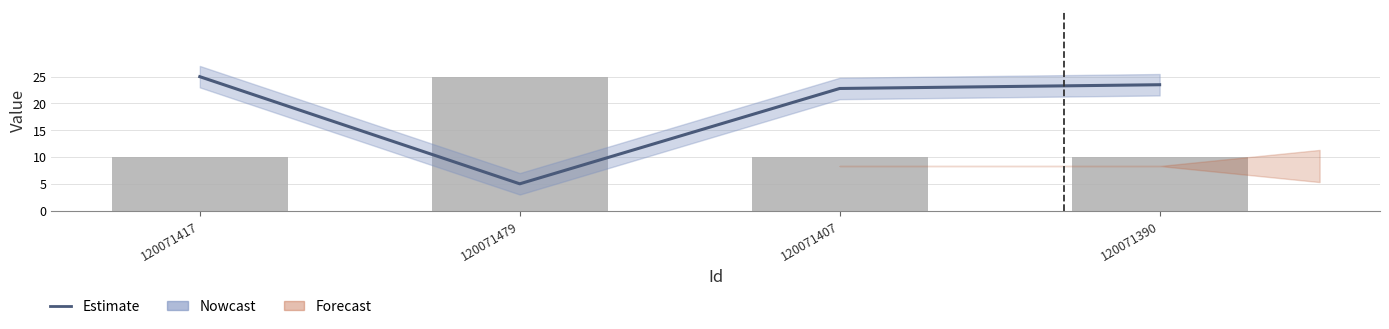

Count the number of categories in the chart.

4